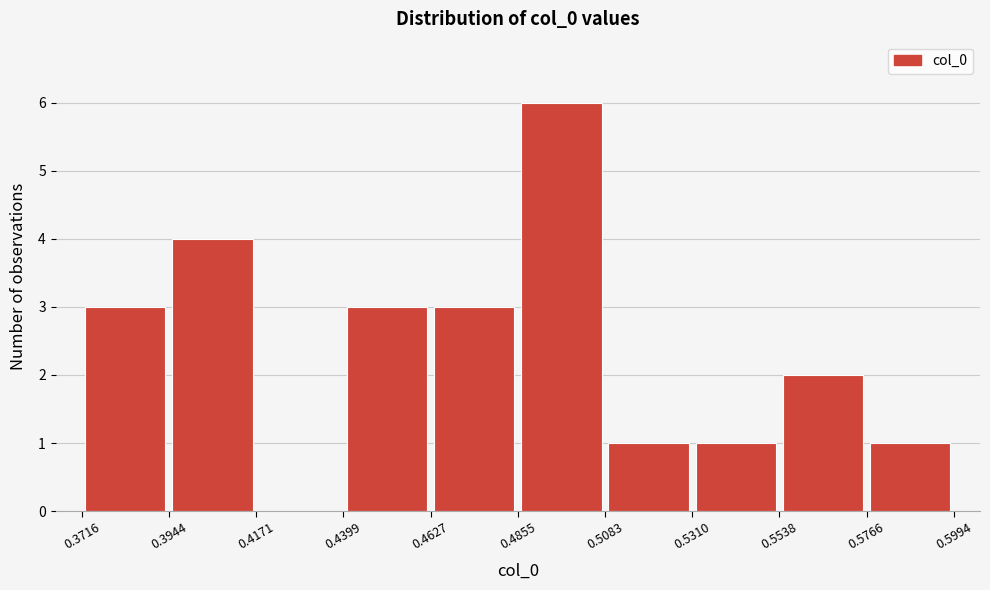

Reading left to right, transcribe this chart: for each bar, give the range it covers on the x-axis and its height. The values are not printed on the chart, so give them approximately, as read against the axis.

0.3716 to 0.3944: 3
0.3944 to 0.4171: 4
0.4171 to 0.4399: 0
0.4399 to 0.4627: 3
0.4627 to 0.4855: 3
0.4855 to 0.5083: 6
0.5083 to 0.5310: 1
0.5310 to 0.5538: 1
0.5538 to 0.5766: 2
0.5766 to 0.5994: 1